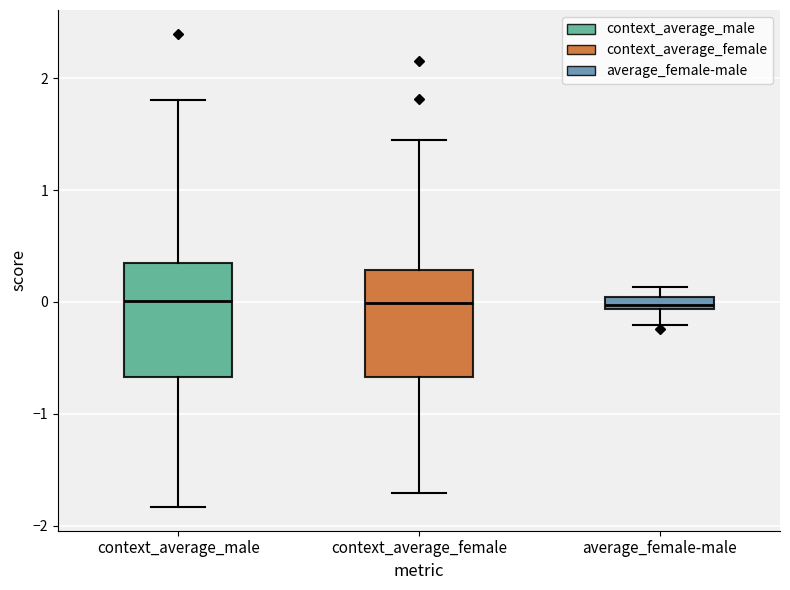

Where does the median line of the box for context_average_female sit on the y-axis? The values are not printed on the chart, so give them approximately, as read against the axis.

0.0